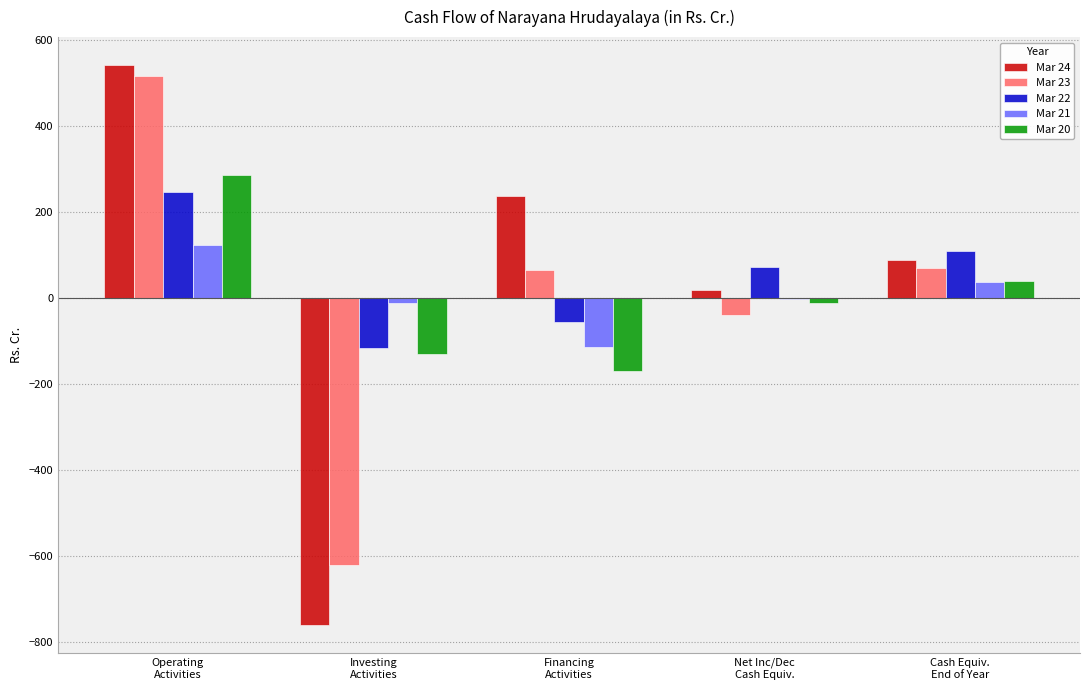

What is the spread (max minus min) of values at Net Inc/Dec
Cash Equiv.?

112.5